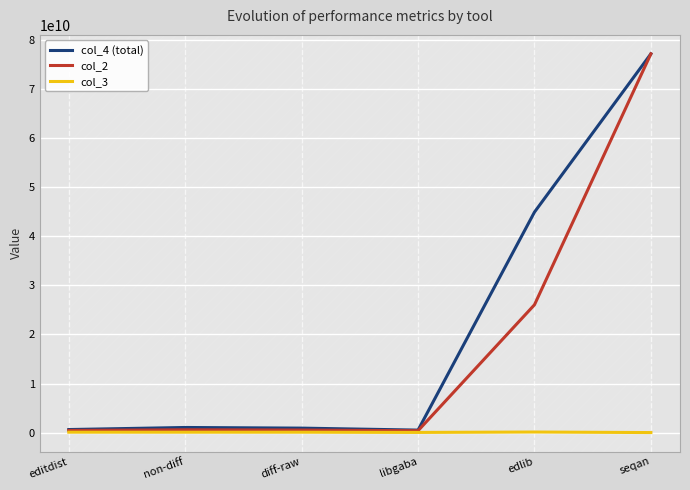

What is the sum of all col_4 (total) values?

125193978000